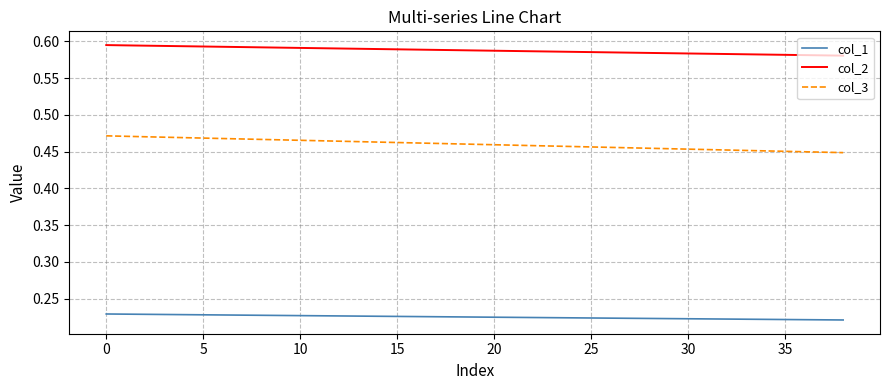

True or false: col_3 and col_1 cross at least once.

False